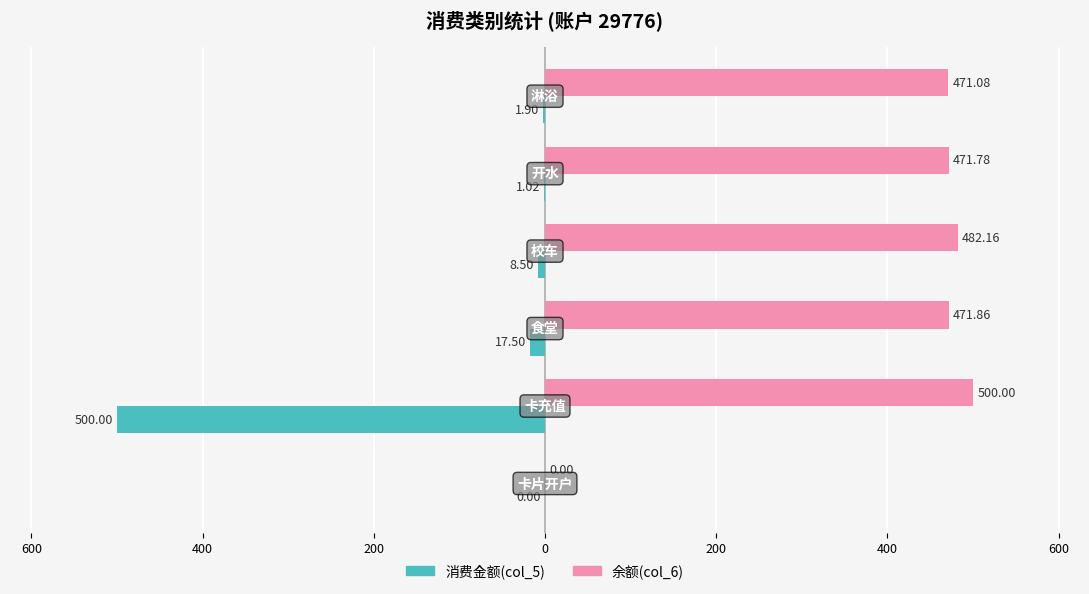

What is the value of the 余额(col_6) bar at the 2nd from the left?

500.0